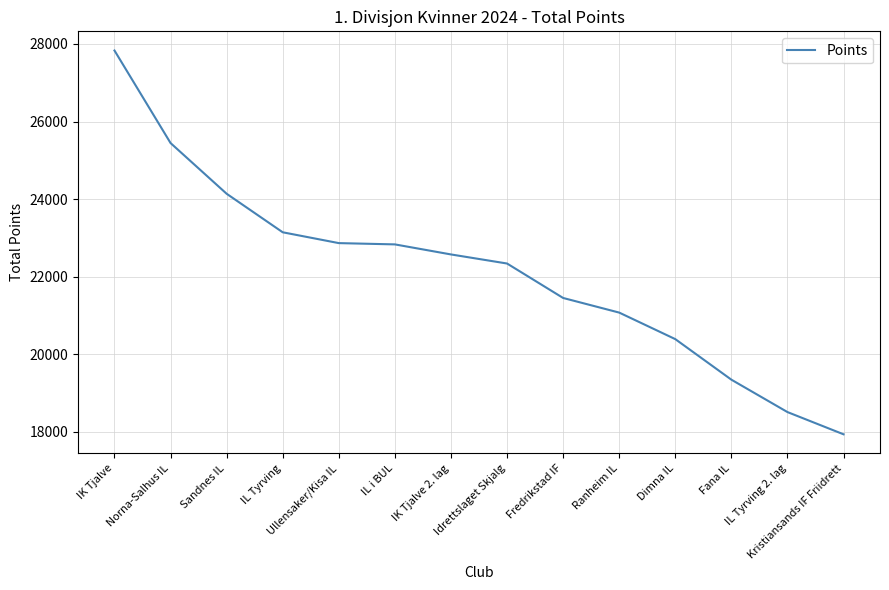

What is the difference between the values at Idrettslaget Skjalg and IL Tyrving 2. lag?

3829